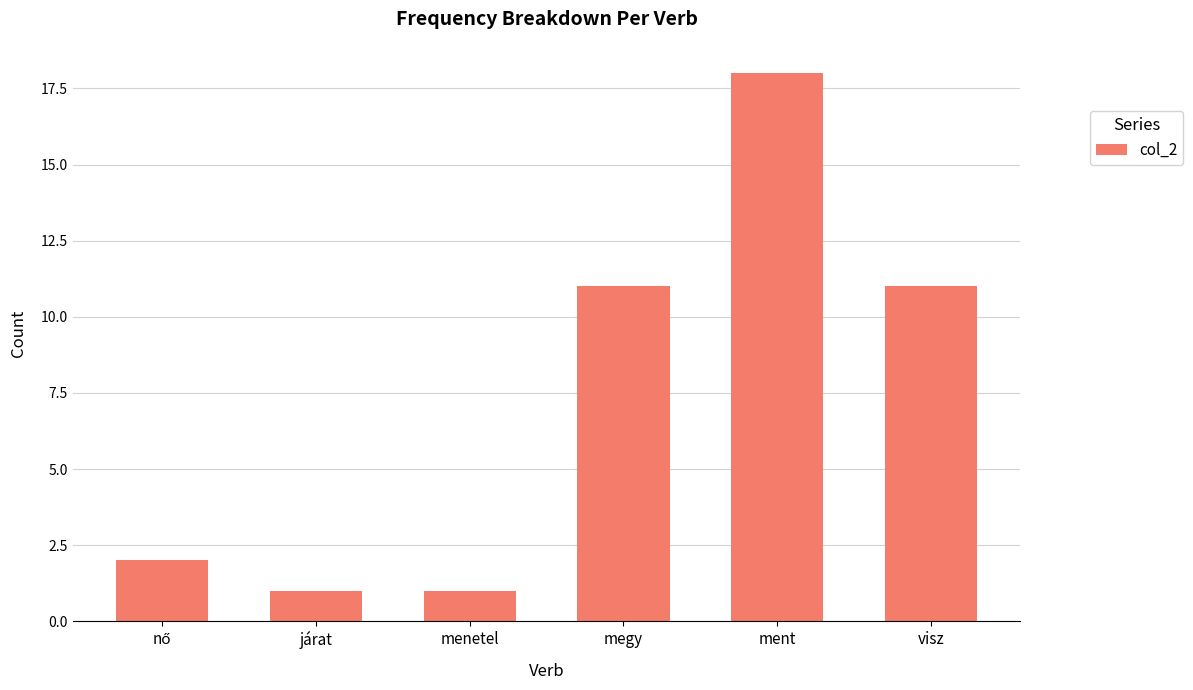

What position from the left is menetel?

3